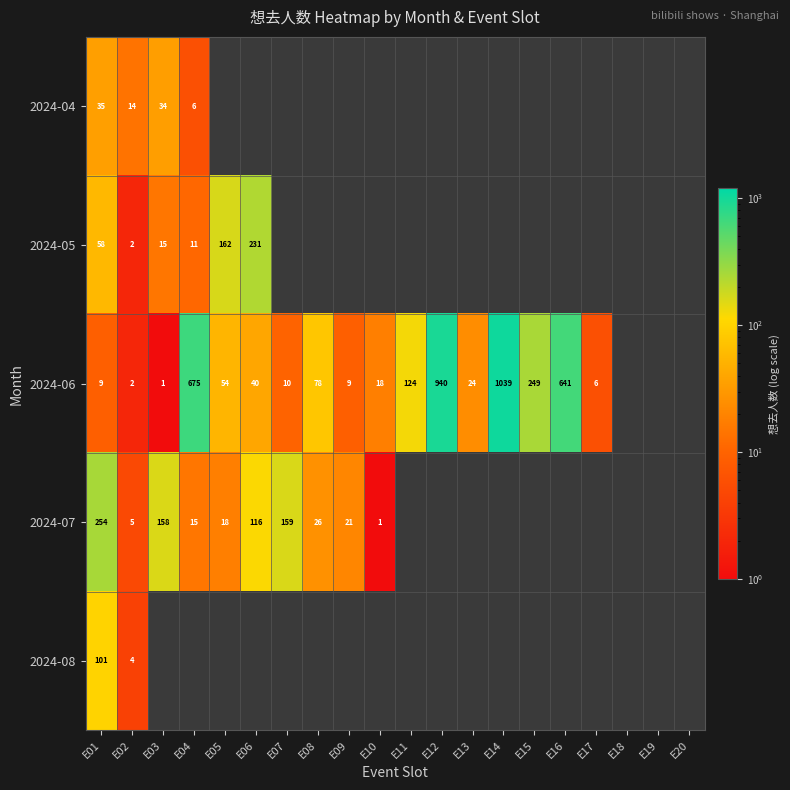

The value of 2024-06 at E15 is 249. True or false?

True